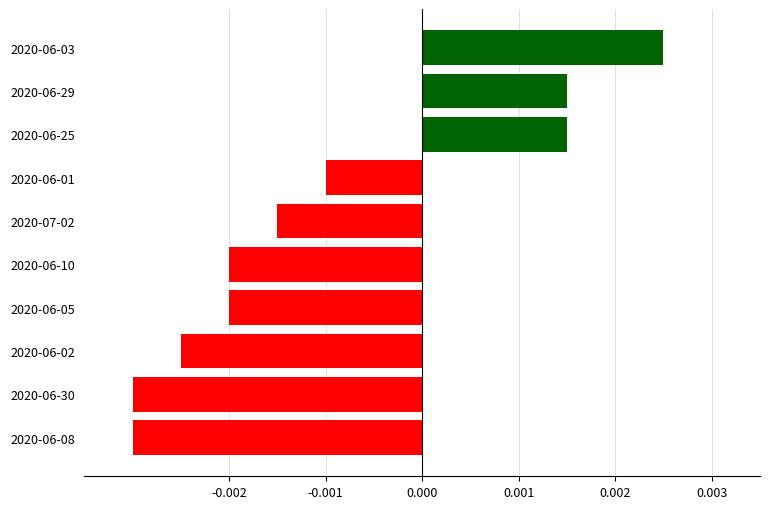

How many bars are there in total?

10